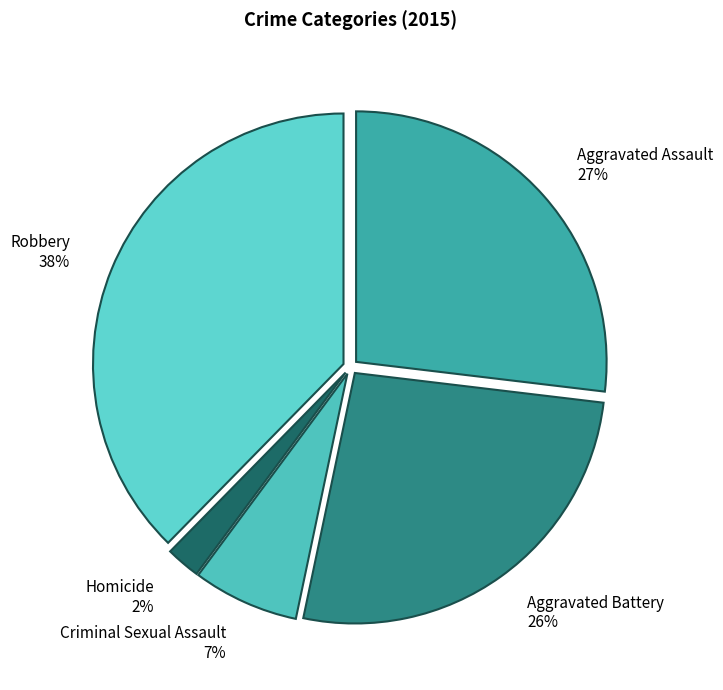

To the nearest percent, what percentage of the pie is Criminal Sexual Assault?

7%